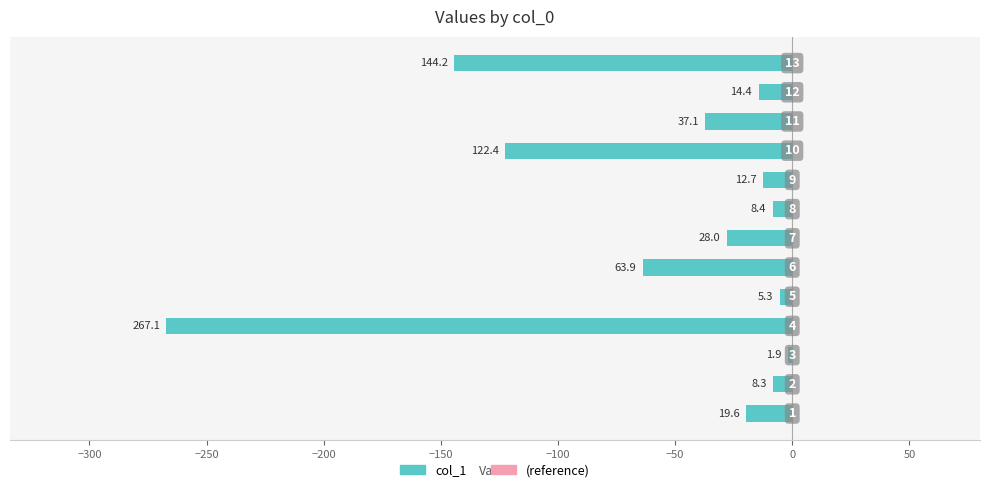

How many bars are there in total?

13